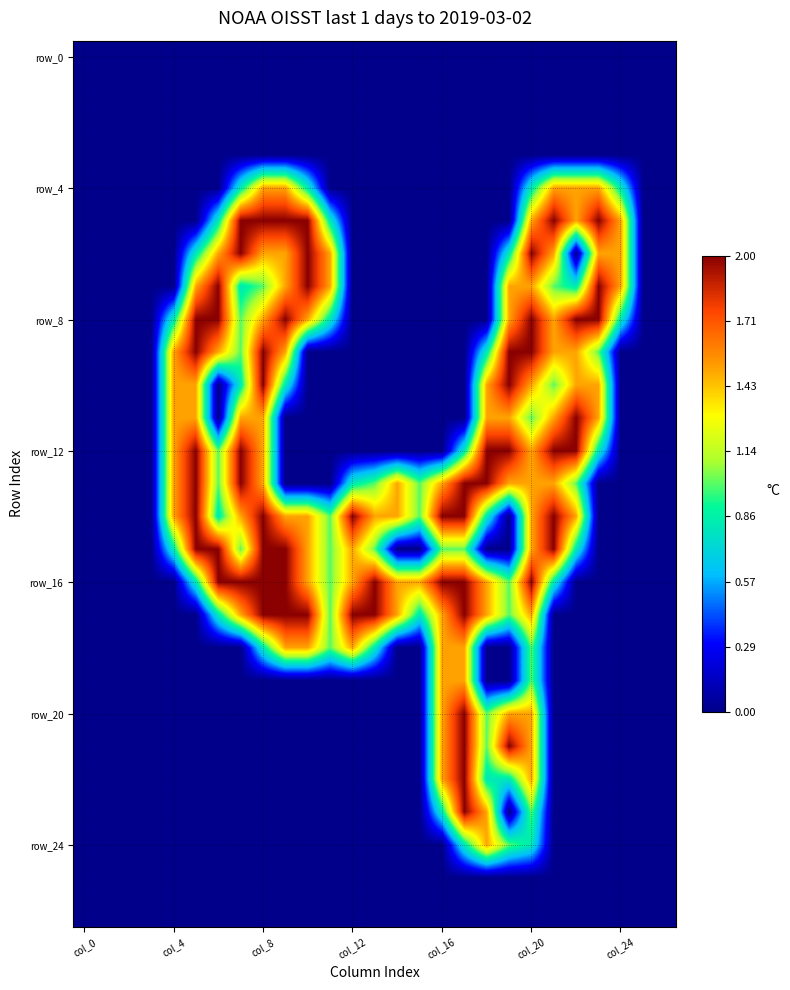

At which category is the sum across all series the highest?

col_20